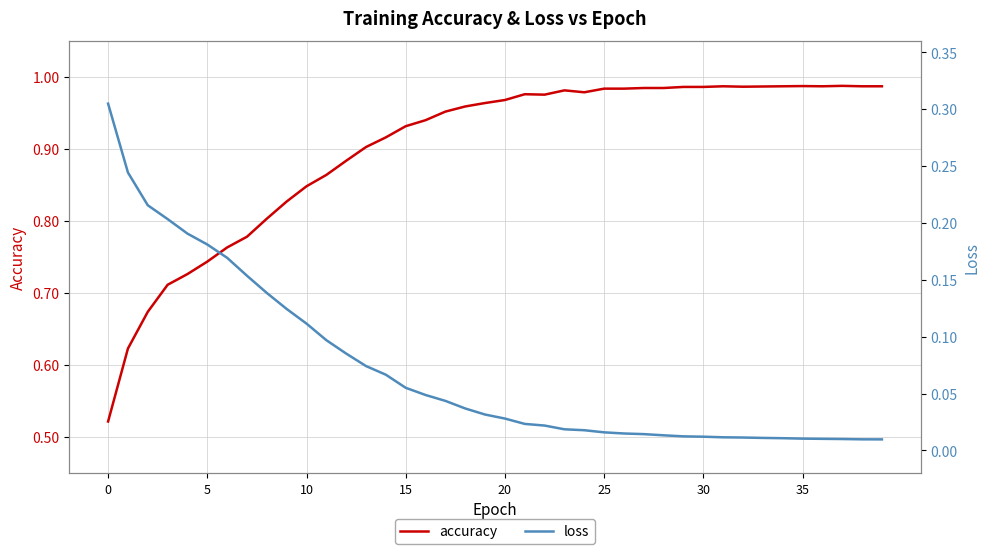

List the series in order of their overall mean, lowest first.

loss, accuracy